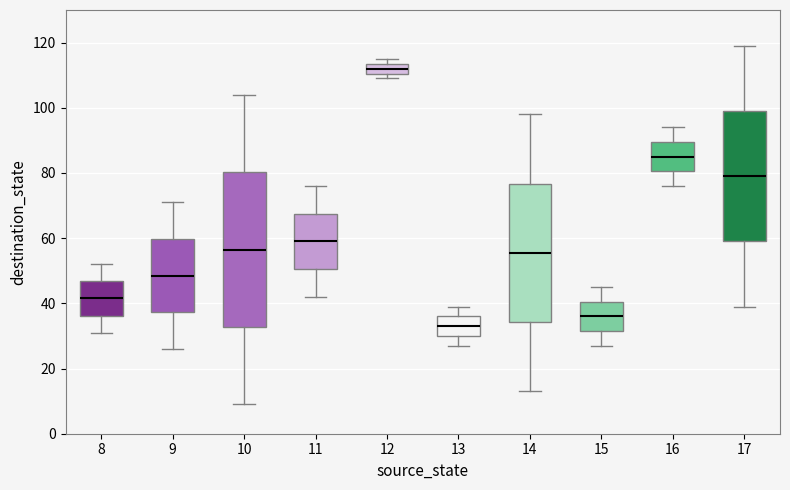

Reading left to right, transcribe this box plot: for each box, give where its median line is, the range the box spans, and where its two whiskers end, as read against the y-axis. The values are not printed on the chart, so give them approximately, as read against the axis.

8: median 42, box 36 to 46, whiskers 32 to 52
9: median 48, box 38 to 60, whiskers 26 to 72
10: median 56, box 32 to 80, whiskers 10 to 104
11: median 60, box 50 to 68, whiskers 42 to 76
12: median 112, box 110 to 114, whiskers 110 (just below the box's lower edge) to 116
13: median 34, box 30 to 36, whiskers 28 to 40
14: median 56, box 34 to 76, whiskers 14 to 98
15: median 36, box 32 to 40, whiskers 28 to 46
16: median 86, box 80 to 90, whiskers 76 to 94
17: median 80, box 60 to 100, whiskers 40 to 120